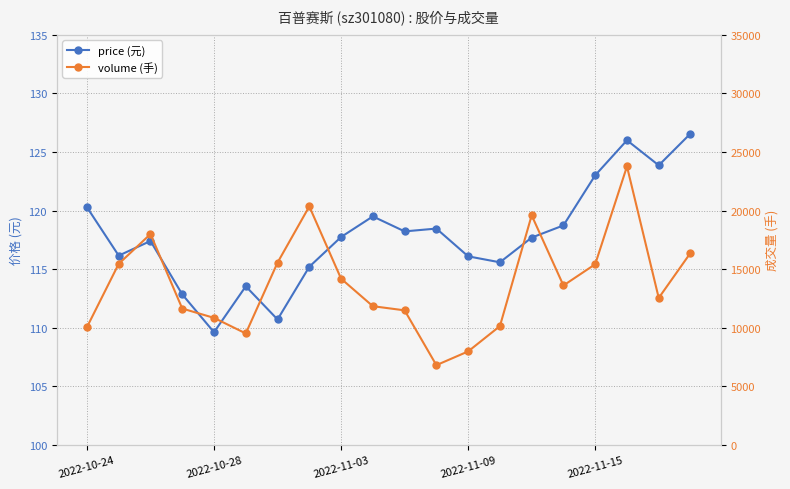

The price (元) series shows 197.1 at 11. True or false?

False